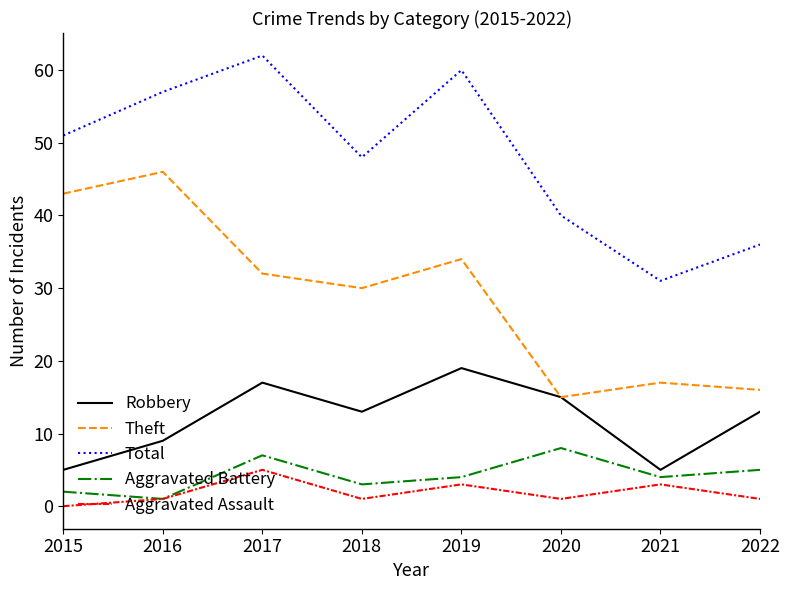

Reading left to right, list all the values displayed in this chart.

Robbery: 5	9	17	13	19	15	5	13
Theft: 43	46	32	30	34	15	17	16
Total: 51	57	62	48	60	40	31	36
Aggravated Battery: 2	1	7	3	4	8	4	5
Aggravated Assault: 0	1	5	1	3	1	3	1